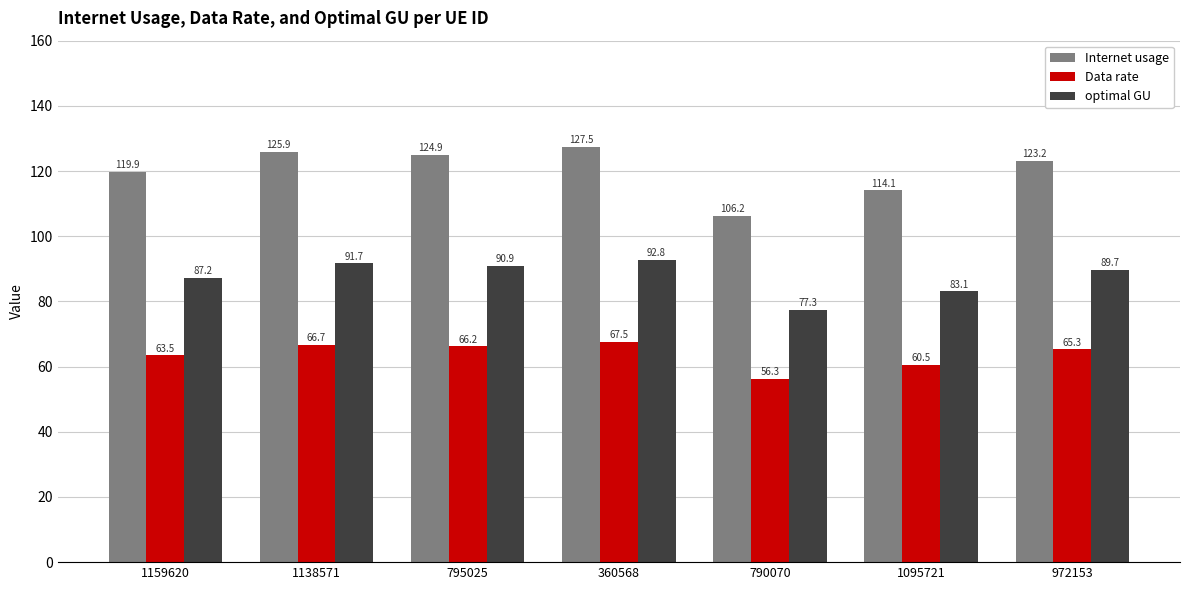

What is the difference between the maximum and minimum values in the optimal GU series?

15.5